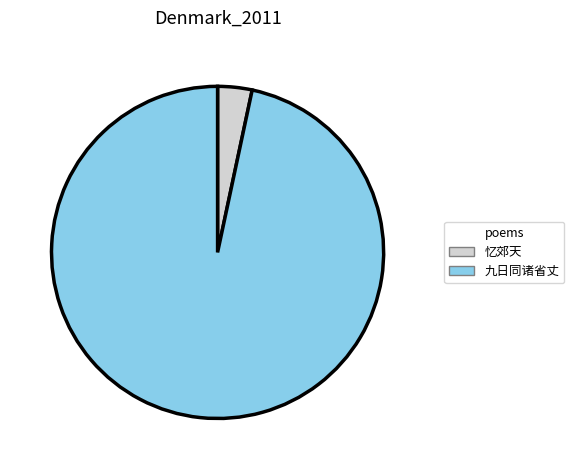

How many segments does this pie chart have?

2